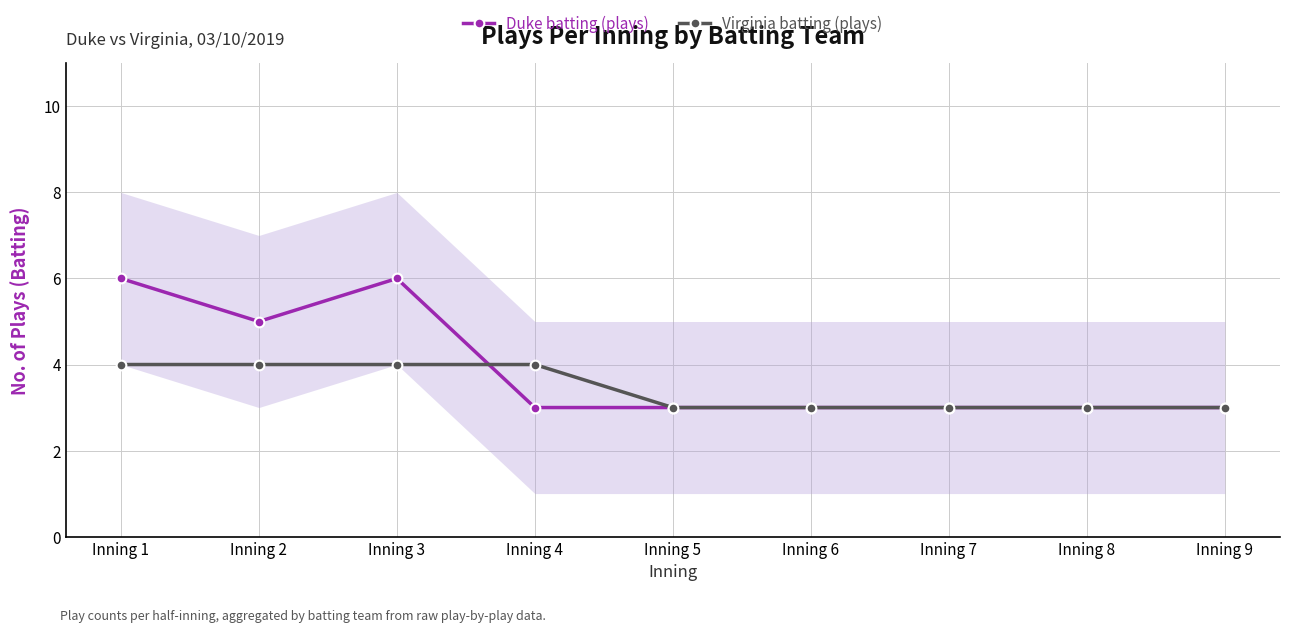

How many interior local peaks does the Duke batting (plays) series have?

1